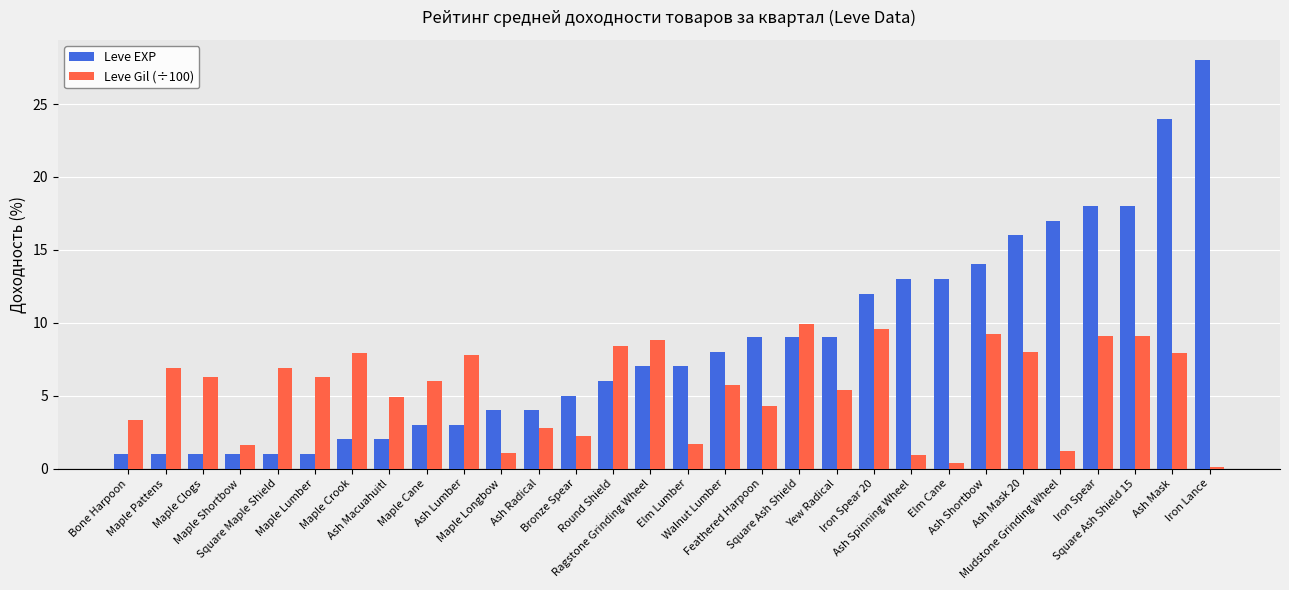

Which series has the largest total across all categories?

Leve EXP